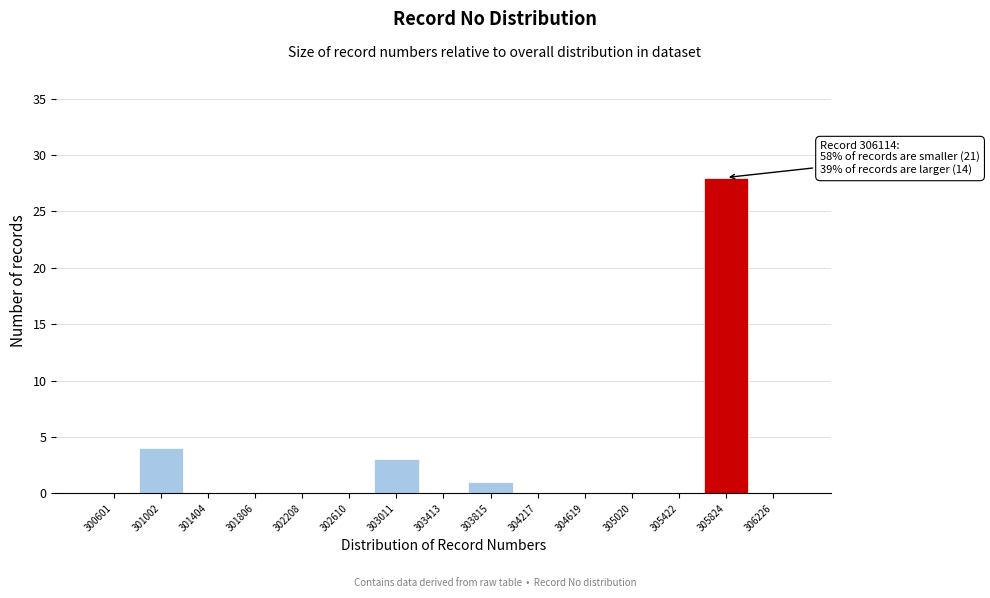

Reading right to left, transcribe all the data shown in this chart.

306226=0	305824=28	305422=0	305020=0	304619=0	304217=0	303815=1	303413=0	303011=3	302610=0	302208=0	301806=0	301404=0	301002=4	300601=0